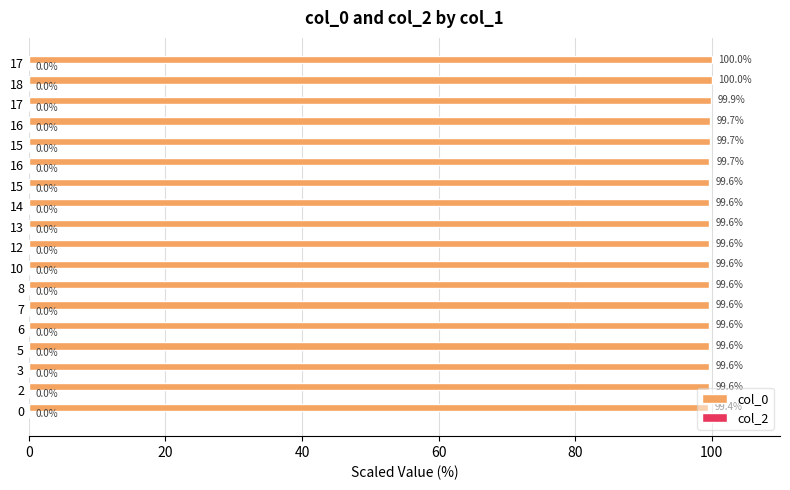

Does the chart contain any negative values?

No